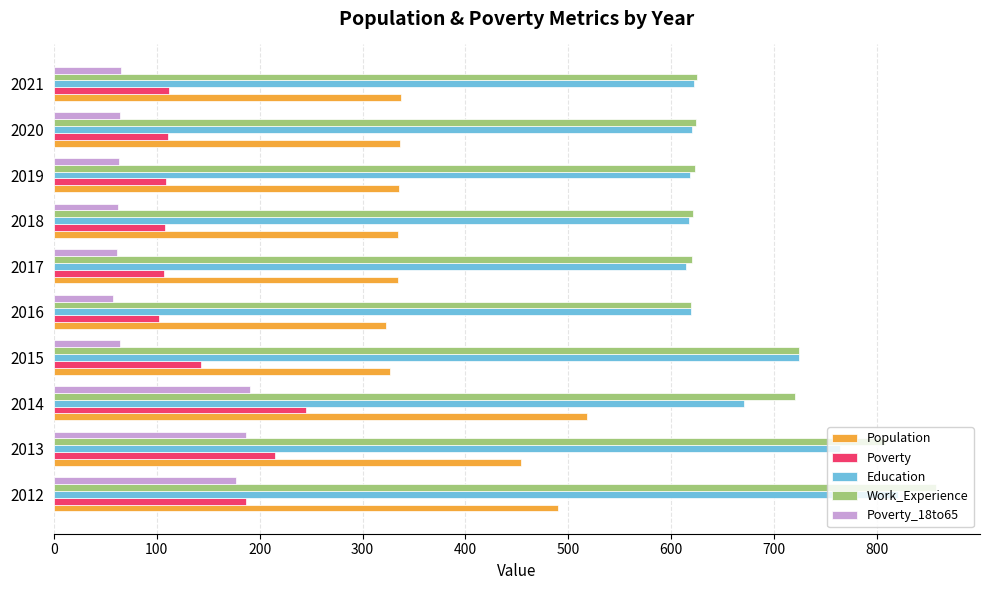

What is the sum of the Work_Experience values at 2017 and 2019?

1243